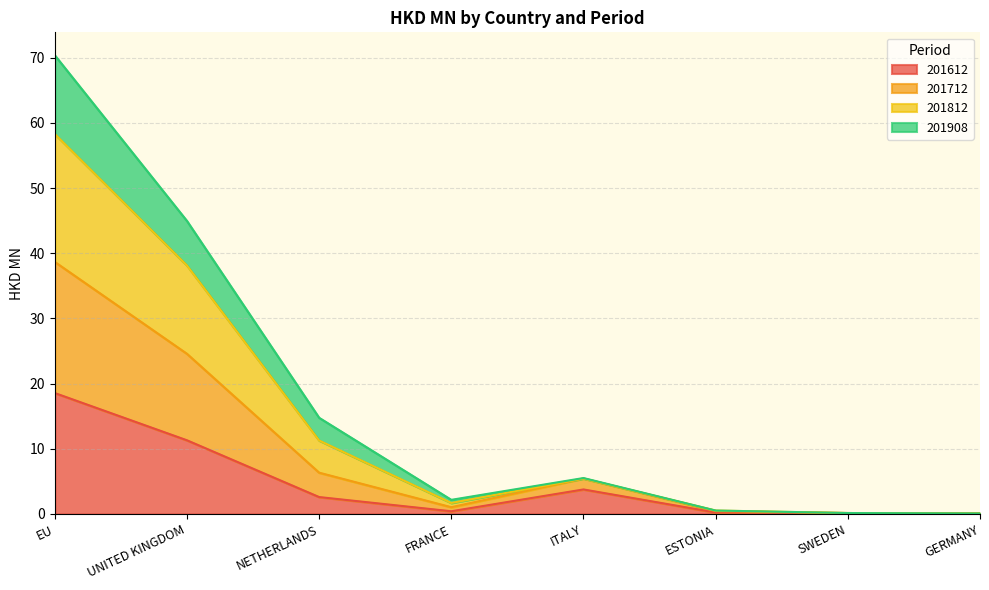

What are all the series names shown in the legend?

201612, 201712, 201812, 201908